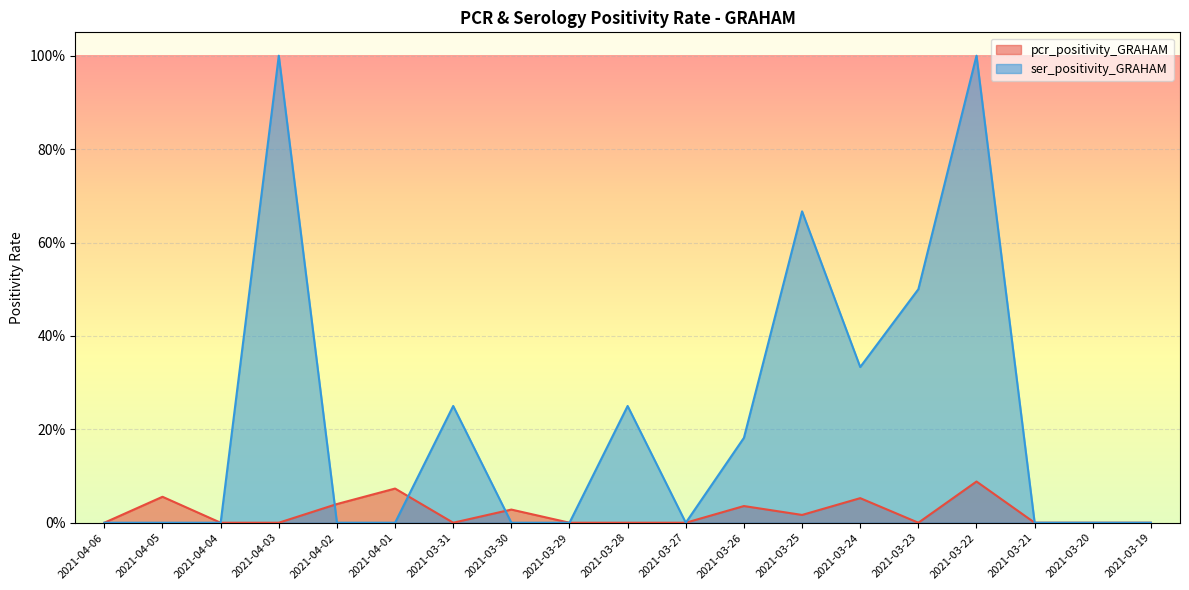

What is the label of the 11th point from the left?

2021-03-27